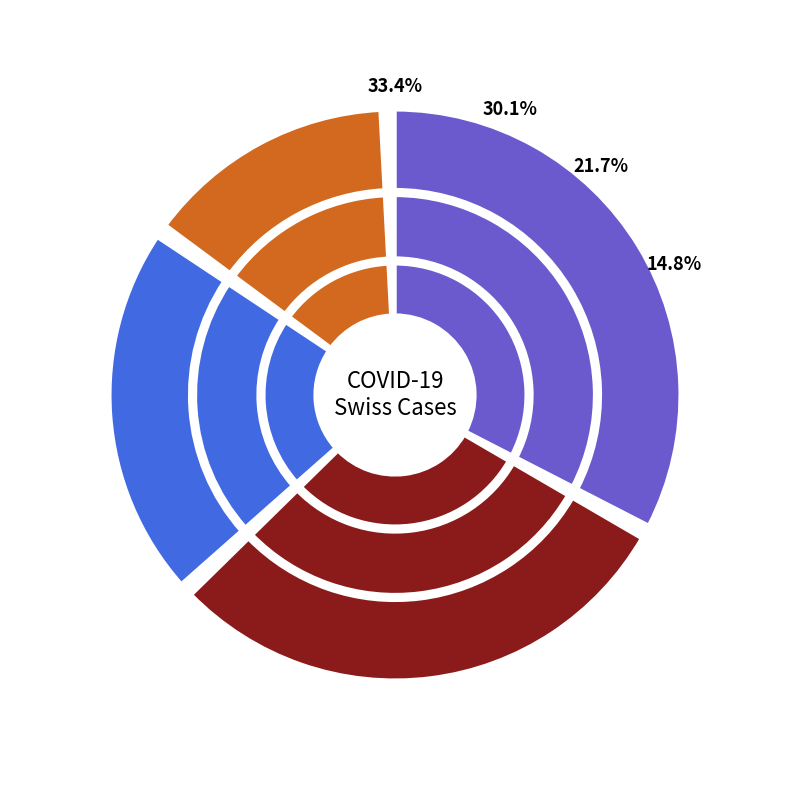

Does 2020-04-04 account for over 50% of the chart?

No